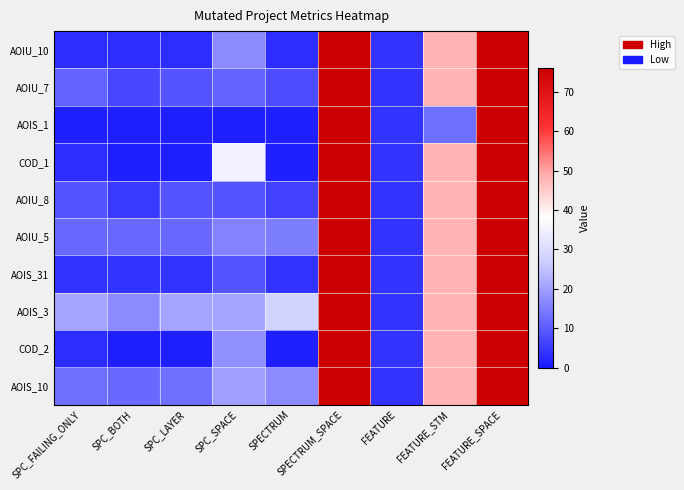

List the series in order of their peak value, lowest first.

AOIU_10, AOIU_7, AOIS_1, COD_1, AOIU_8, AOIU_5, AOIS_31, AOIS_3, COD_2, AOIS_10